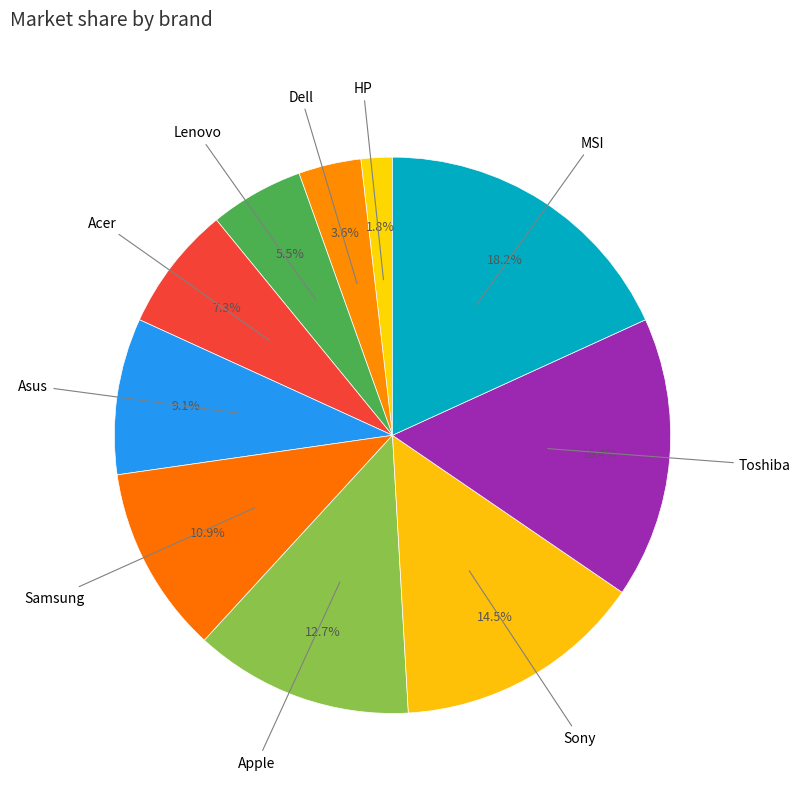

Approximately how many times larger is the value at Apple compared to Asus?

1.4